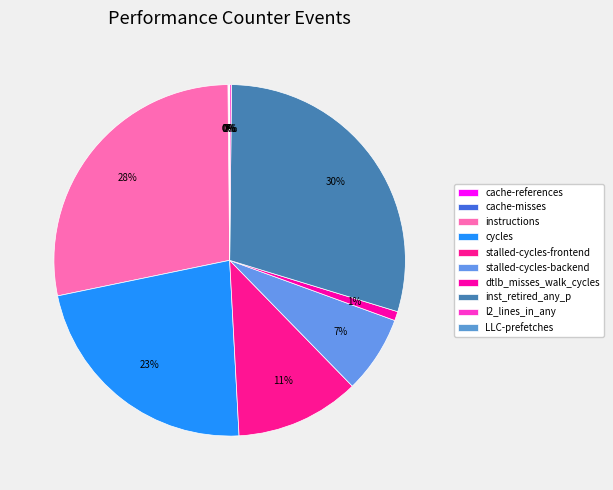

Combined, what portion of the pie is instructions and dtlb_misses_walk_cycles?

28.9%